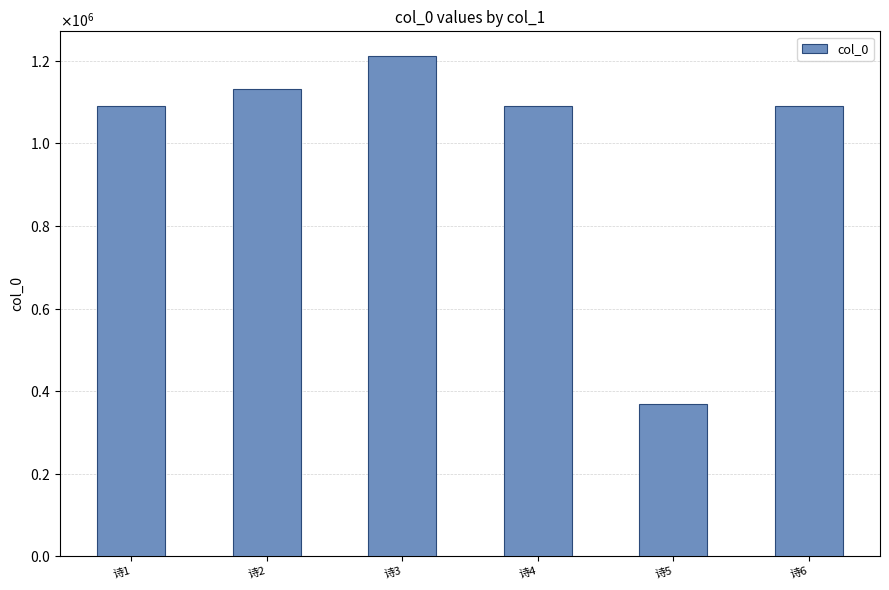

Are the bars horizontal?

No